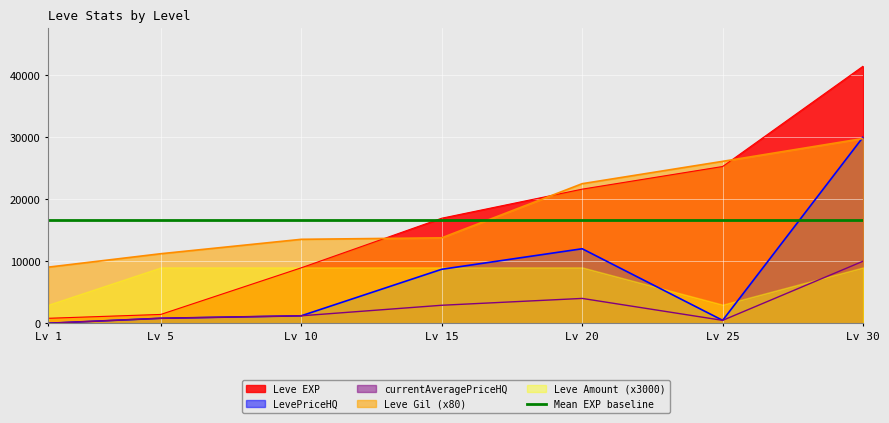

Is the value of Leve Gil (x80) at Lv 20 greater than the value of LevePriceHQ at Lv 20?

Yes